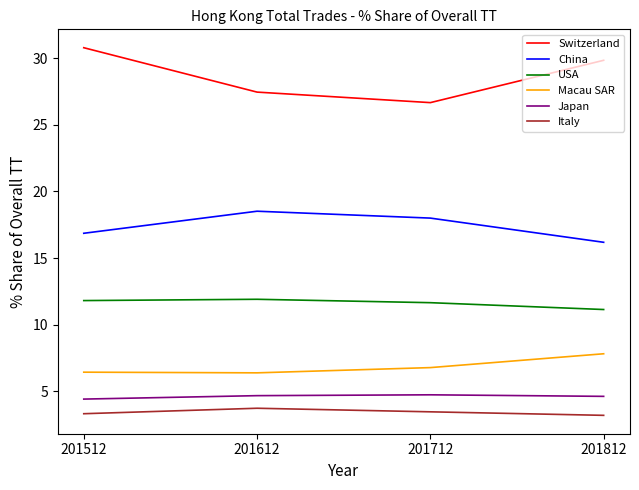

What is the minimum value shown in the chart?

3.2